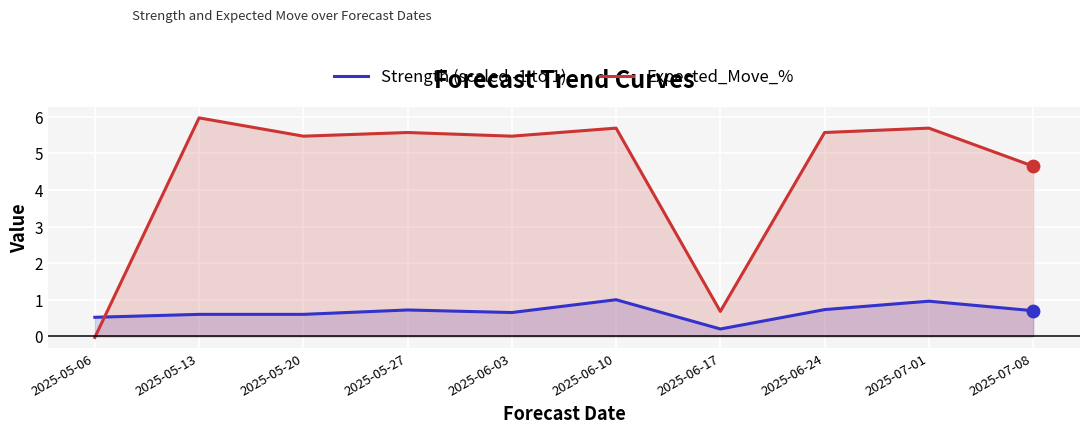

What is the total value across all series at 2025-07-08?

5.4